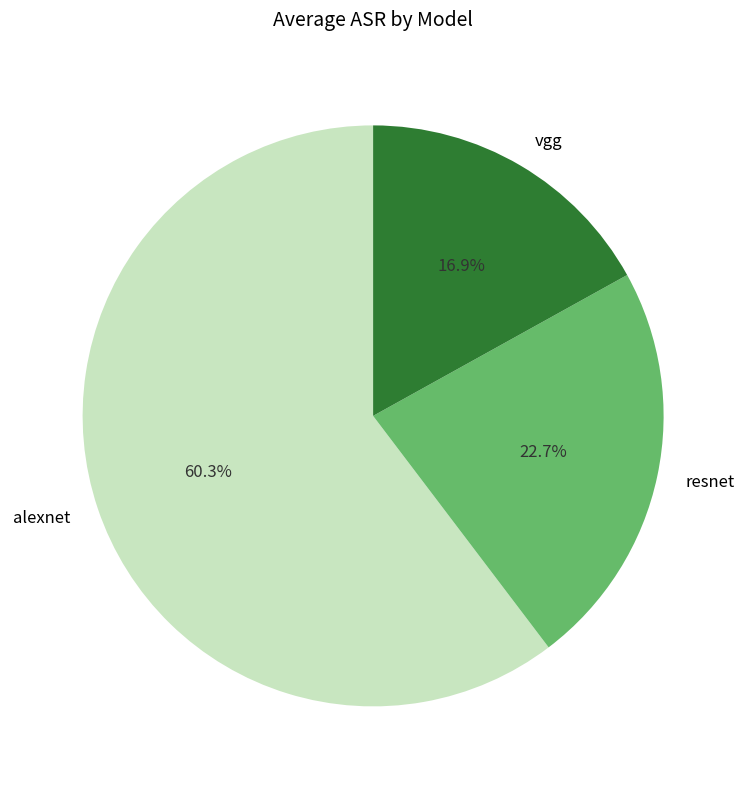

Does vgg represent more than half of the total?

No